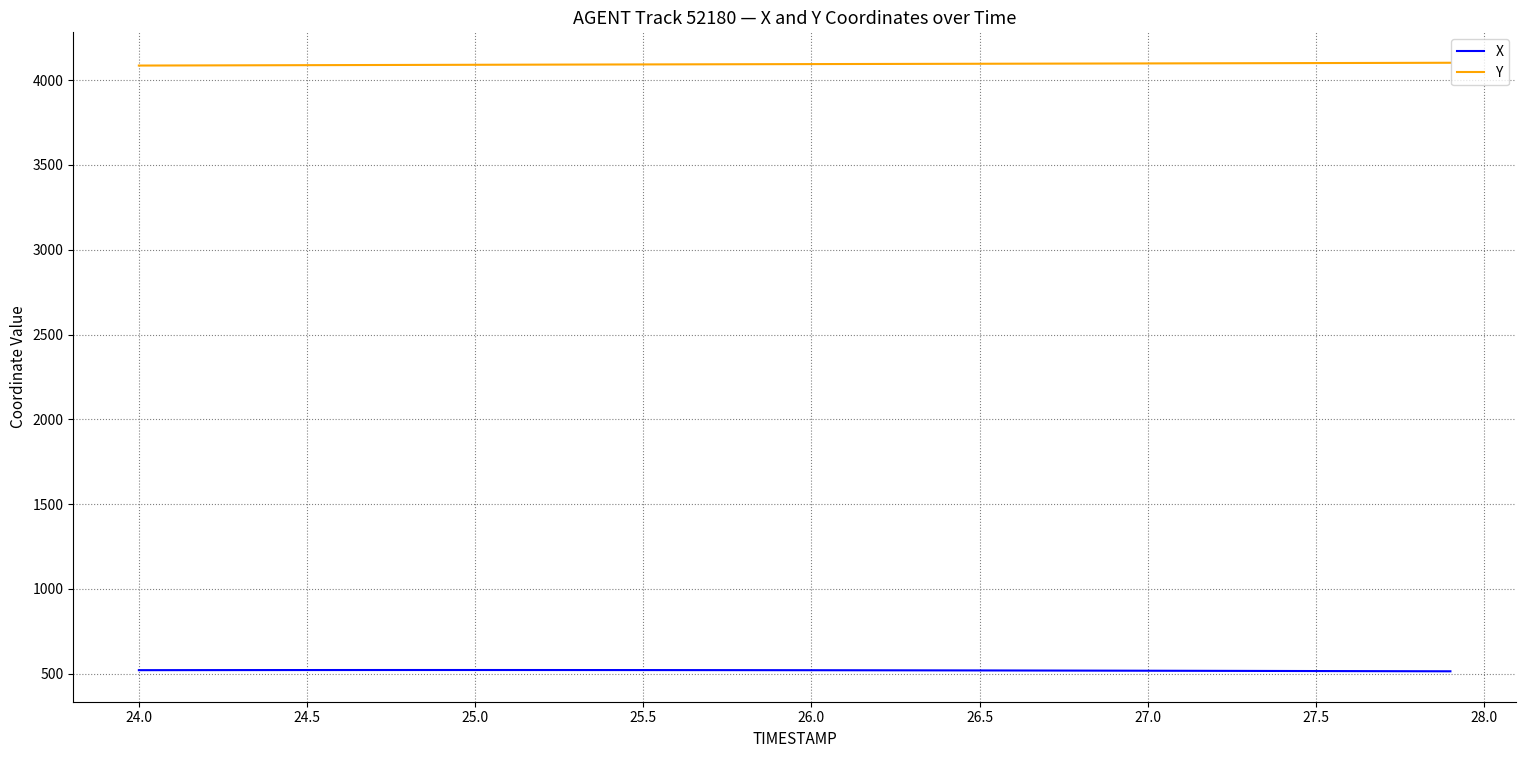

What is the maximum value for Y?

4102.6